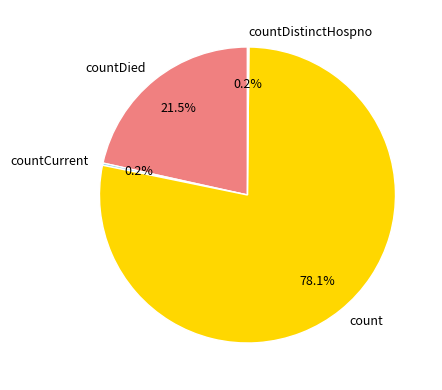

To the nearest percent, what is the difference between the largest and smallest slice percentages?

78%